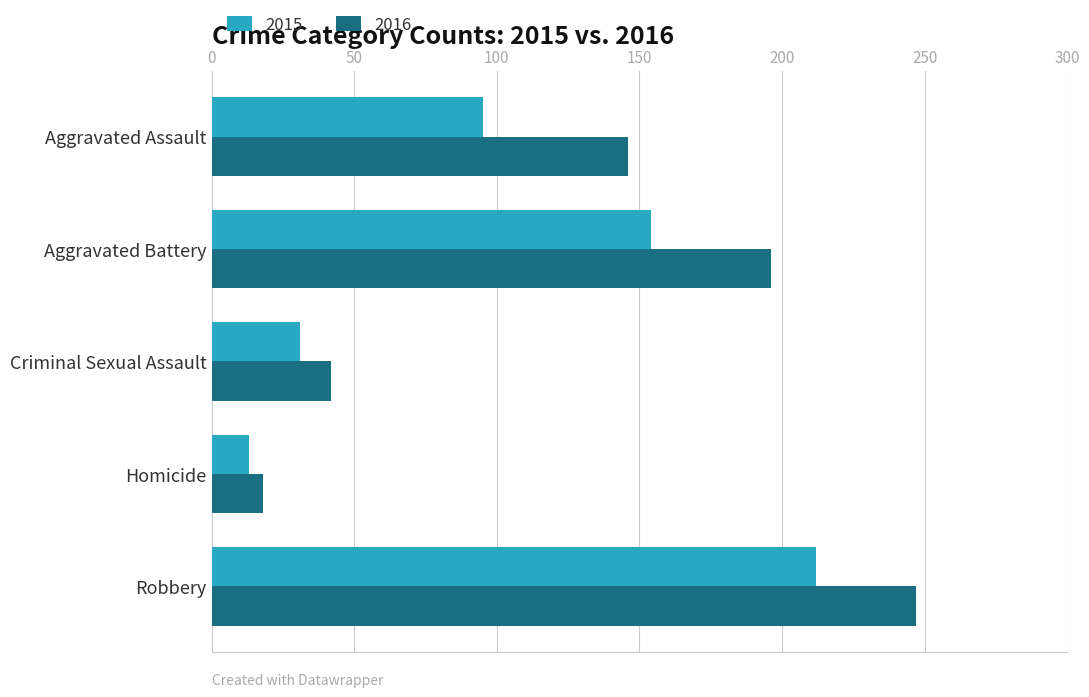

How many data points in 2016 are less than 146?

2